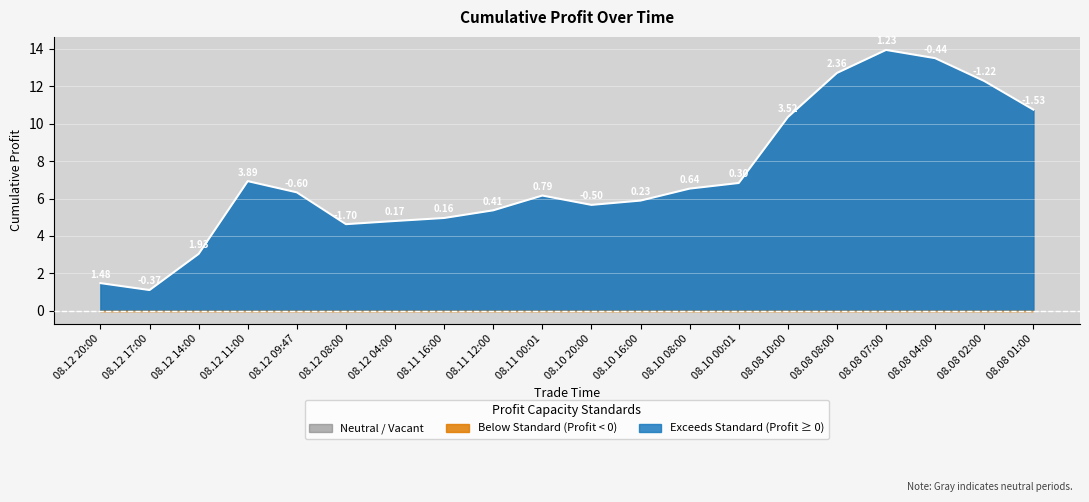

At which category does the data reach its first local peak?

08.12 11:00